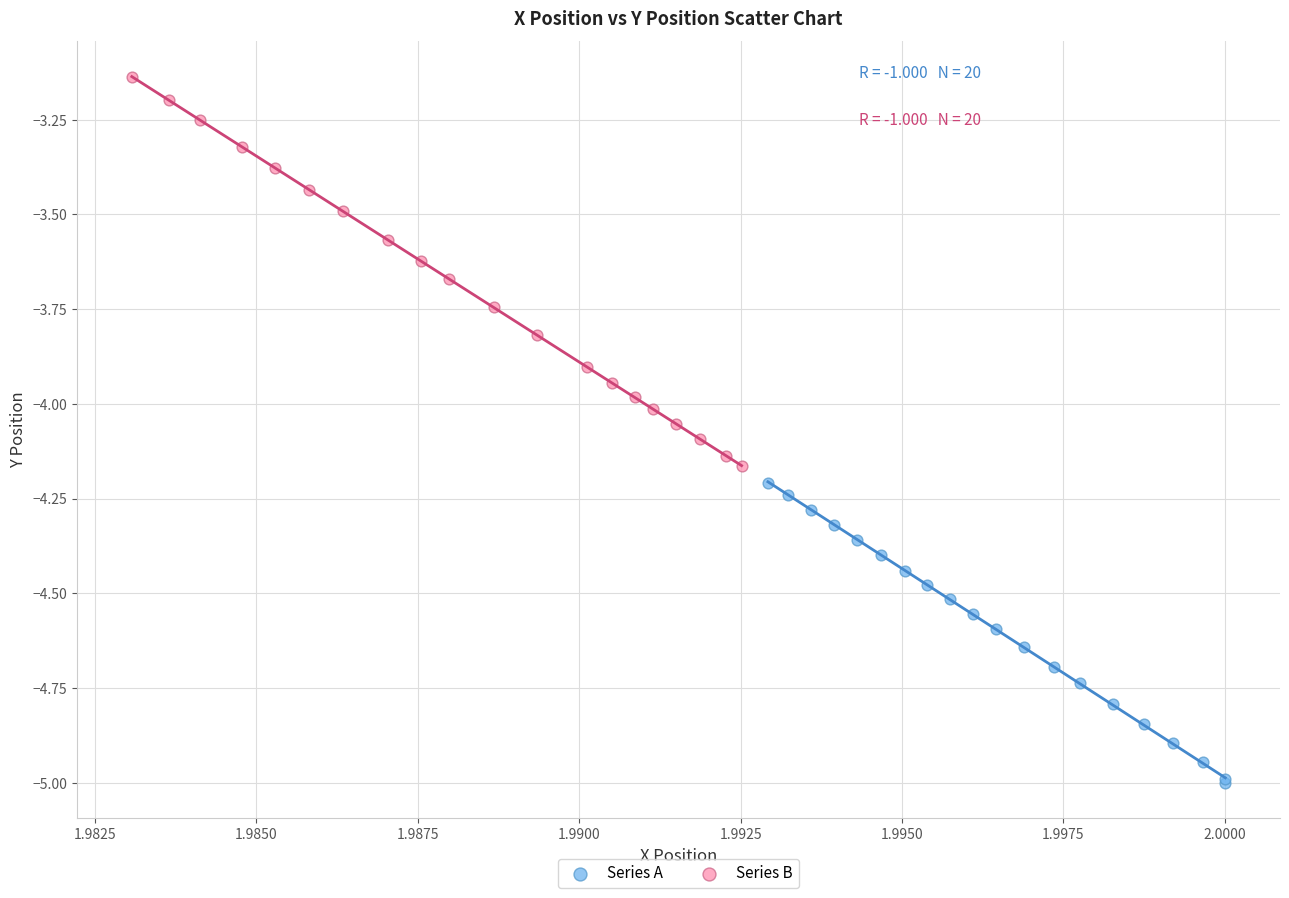

Which series reaches the maximum Y coordinate?

Series B